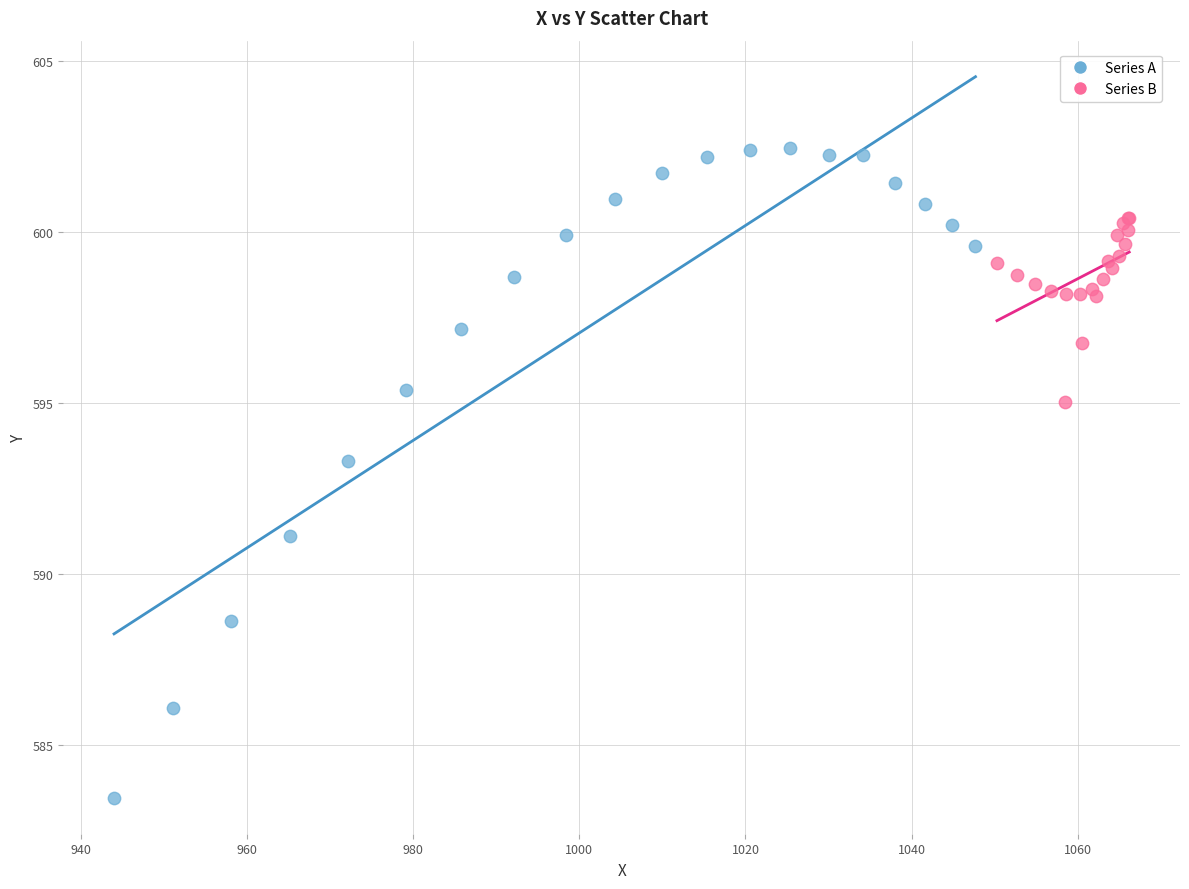

Which series has the widest spread of Y values?

Series A